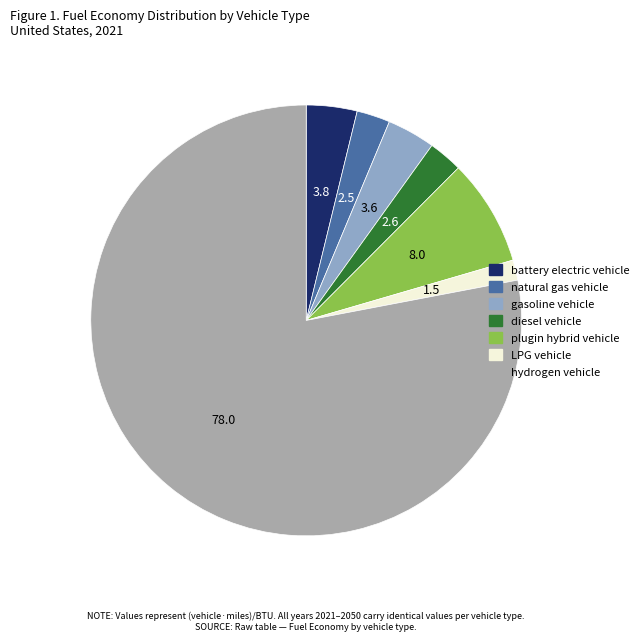

Is there a majority slice in this chart?

Yes